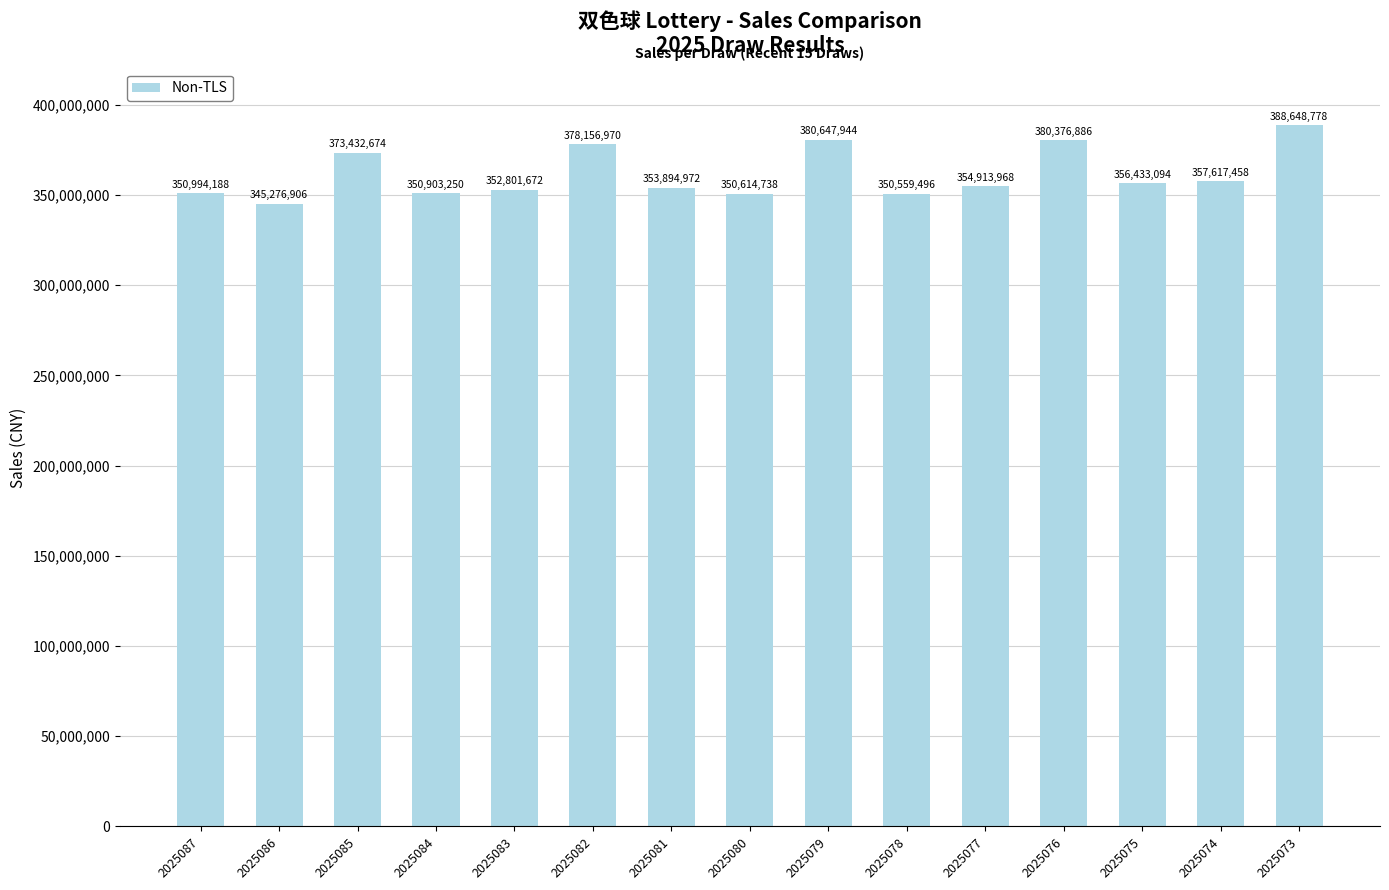

Where is the data nearest to the value 366962842?

2025085